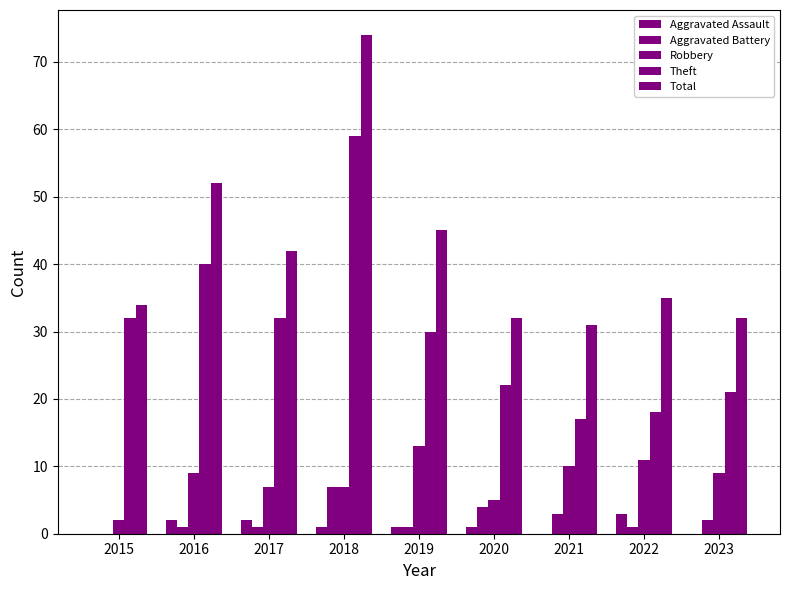

What is the value of the Robbery bar at the 9th from the left?

9